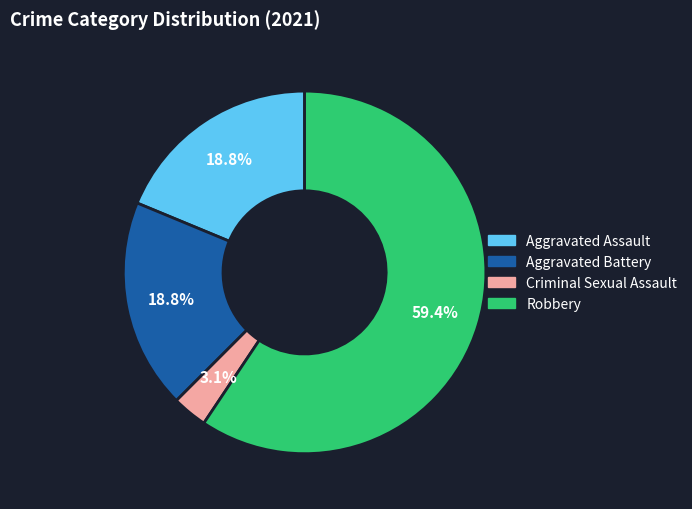

How many slices are in this pie chart?

4